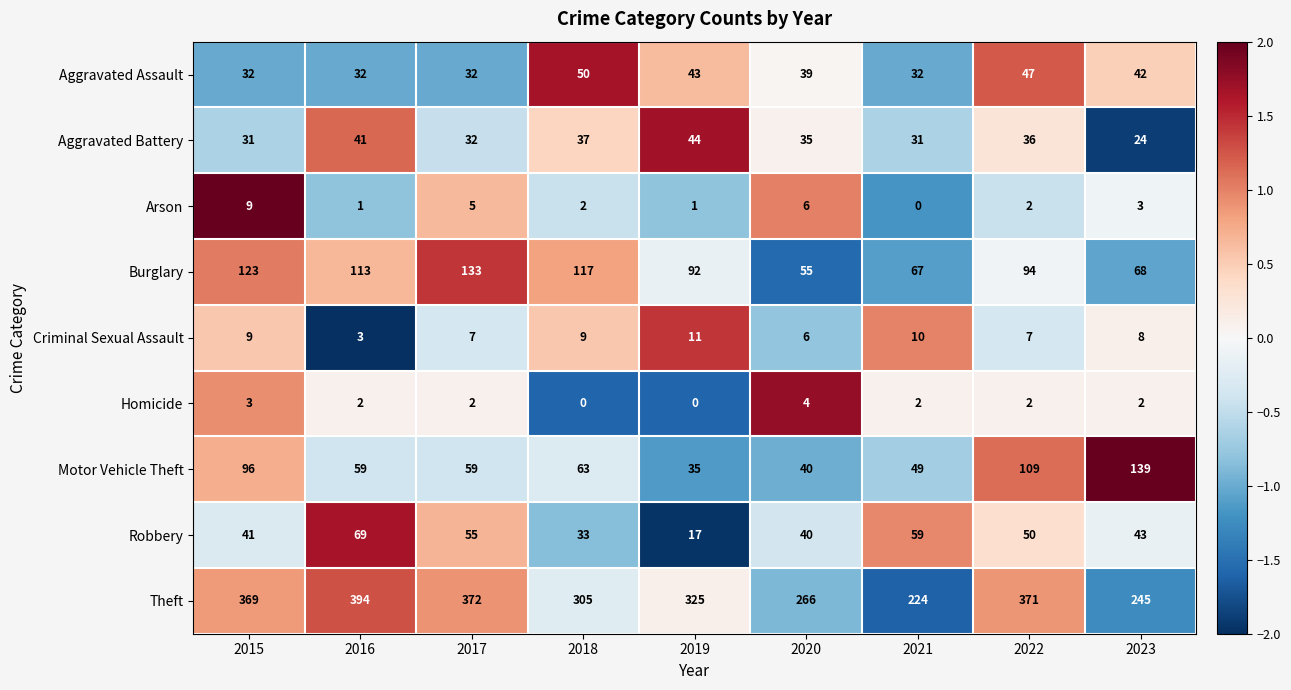

Which series has the largest range (max minus min)?

Theft